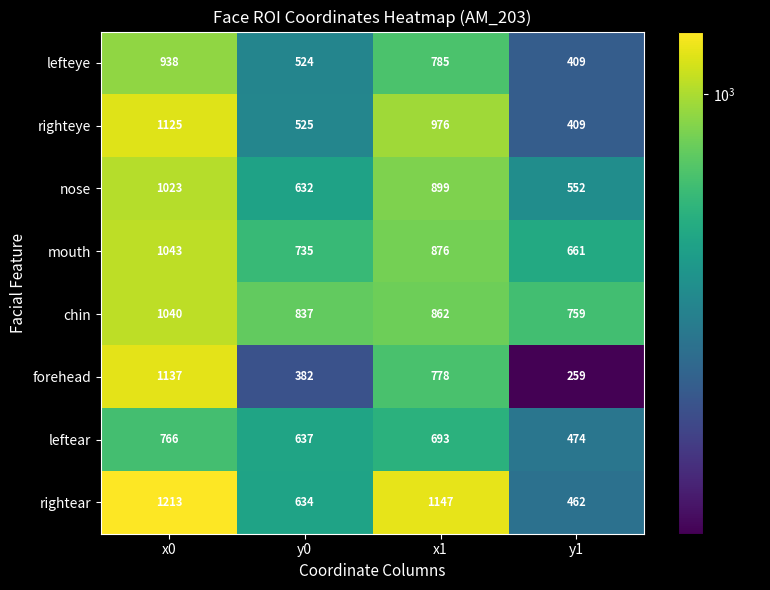

The leftear series shows 106 at y1. True or false?

False